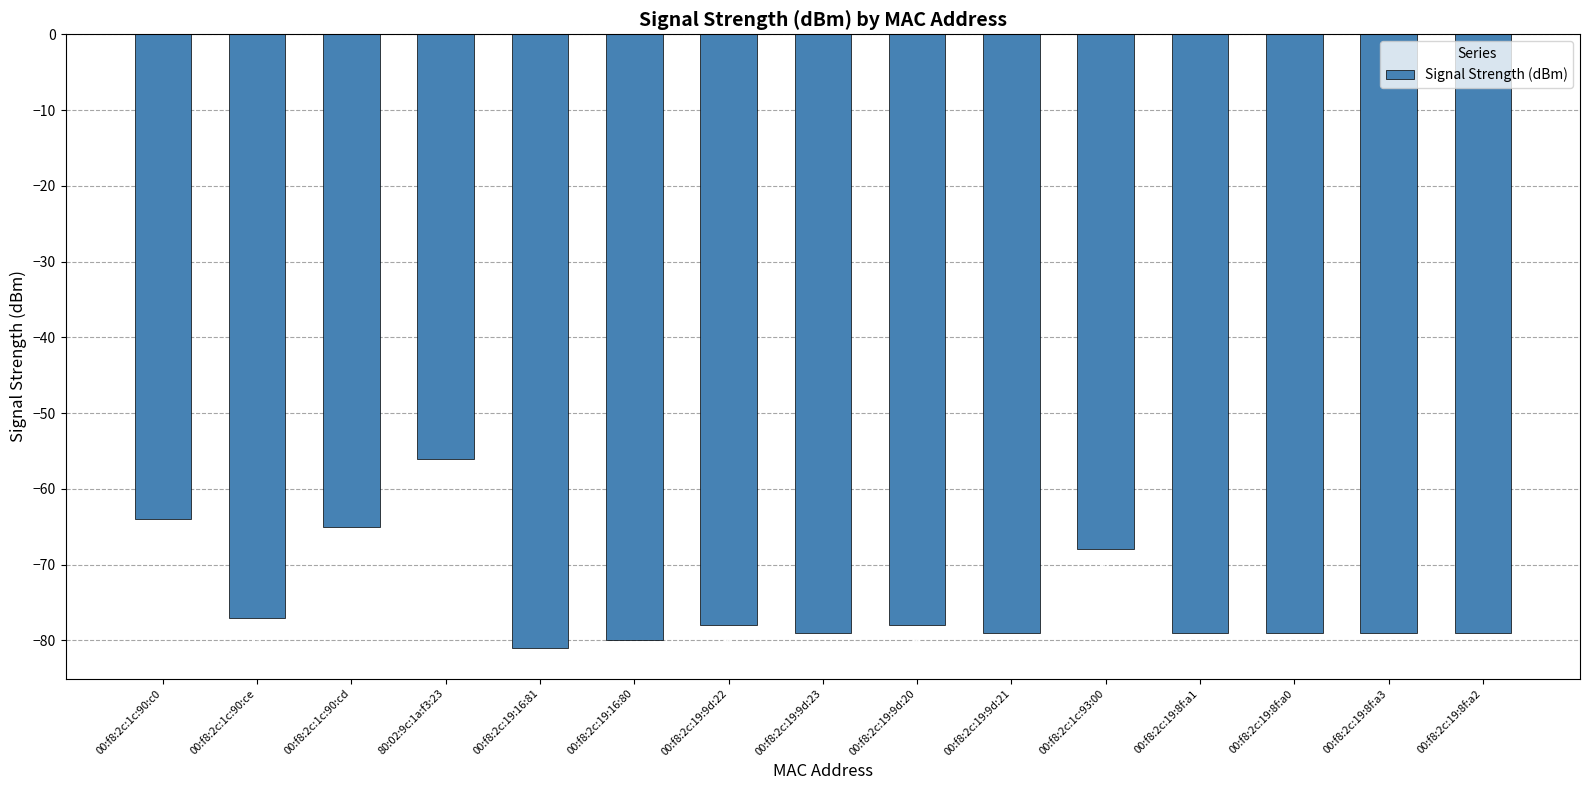

What is the difference between the second highest and second lowest values?

16